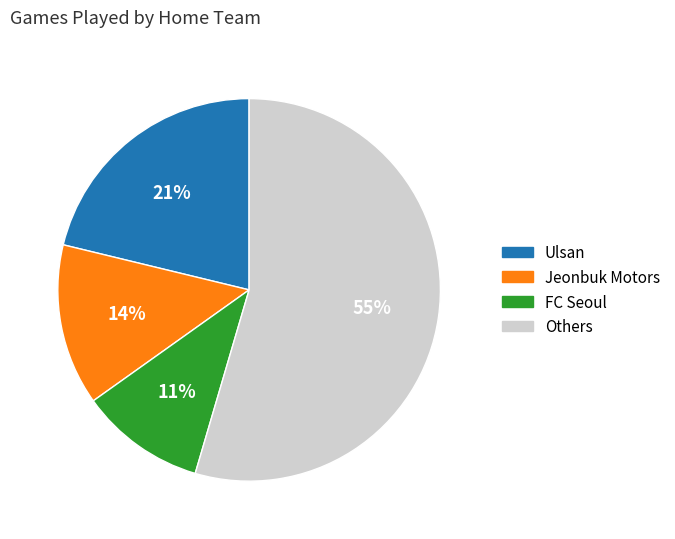

To the nearest percent, what is the average slice percentage?

25%